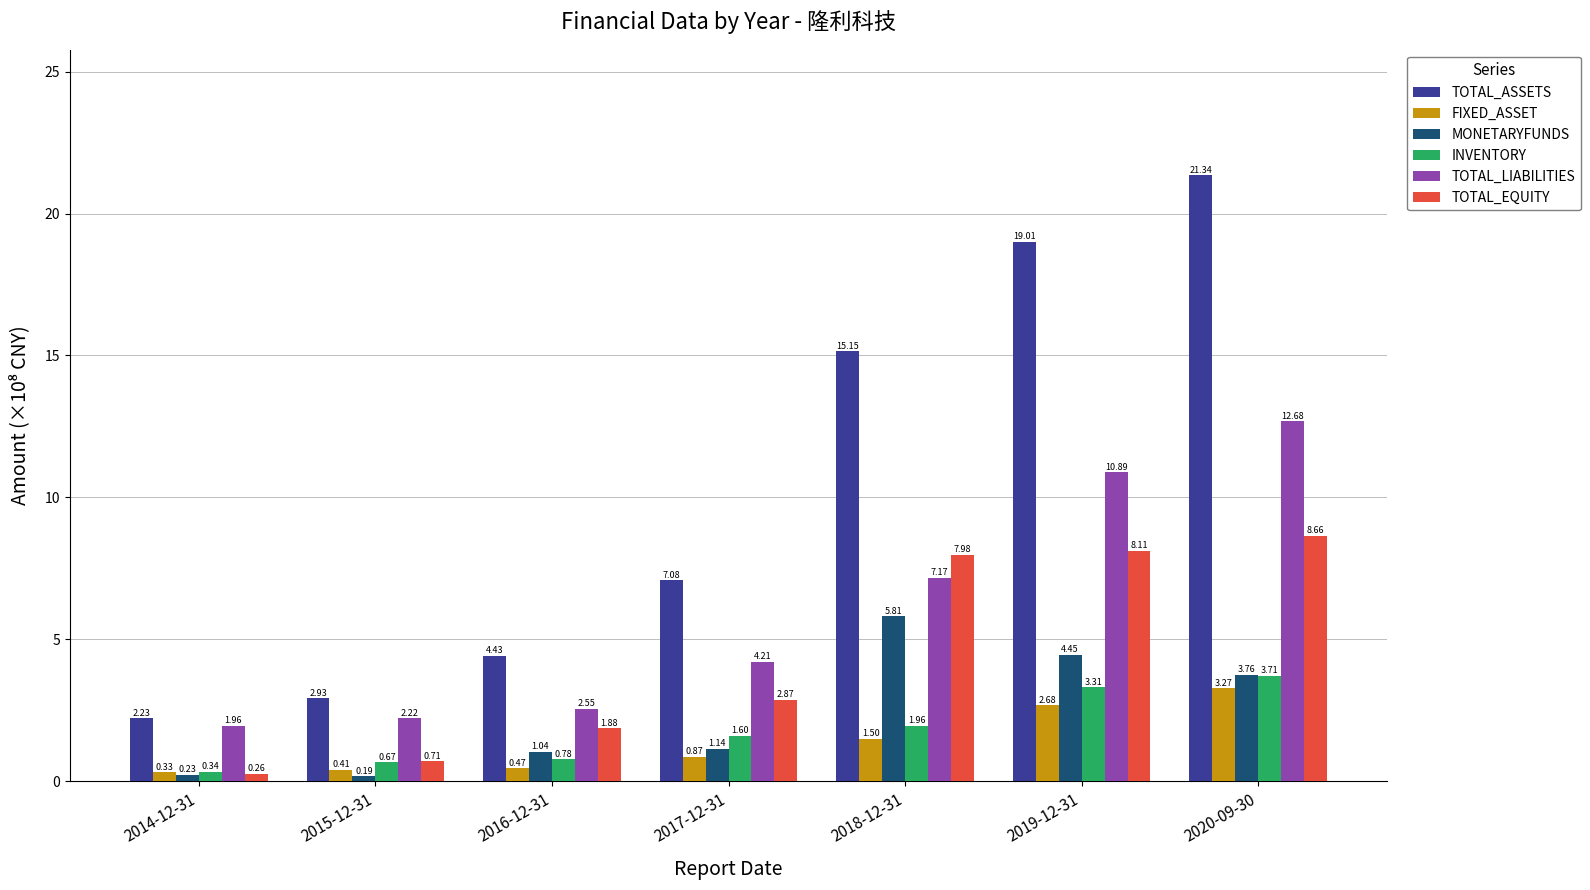

Which series has the largest total across all categories?

TOTAL_ASSETS